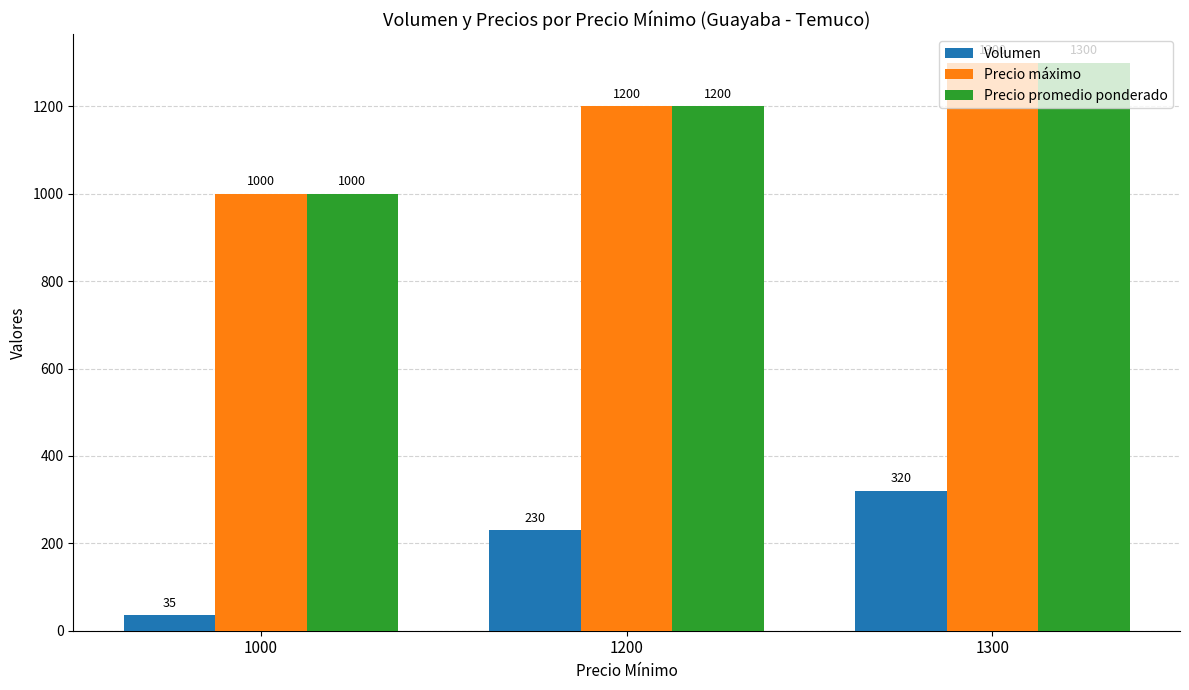

What is the total value across all series at 1300?

2920